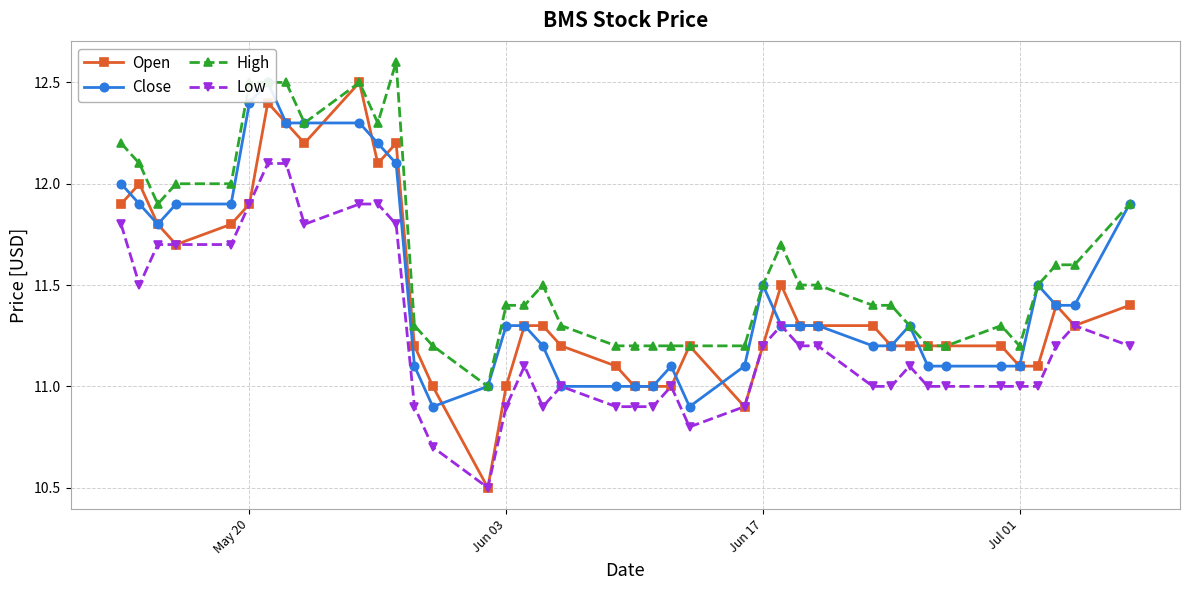

True or false: Open has a value of 11.1 at Jul 01.

True